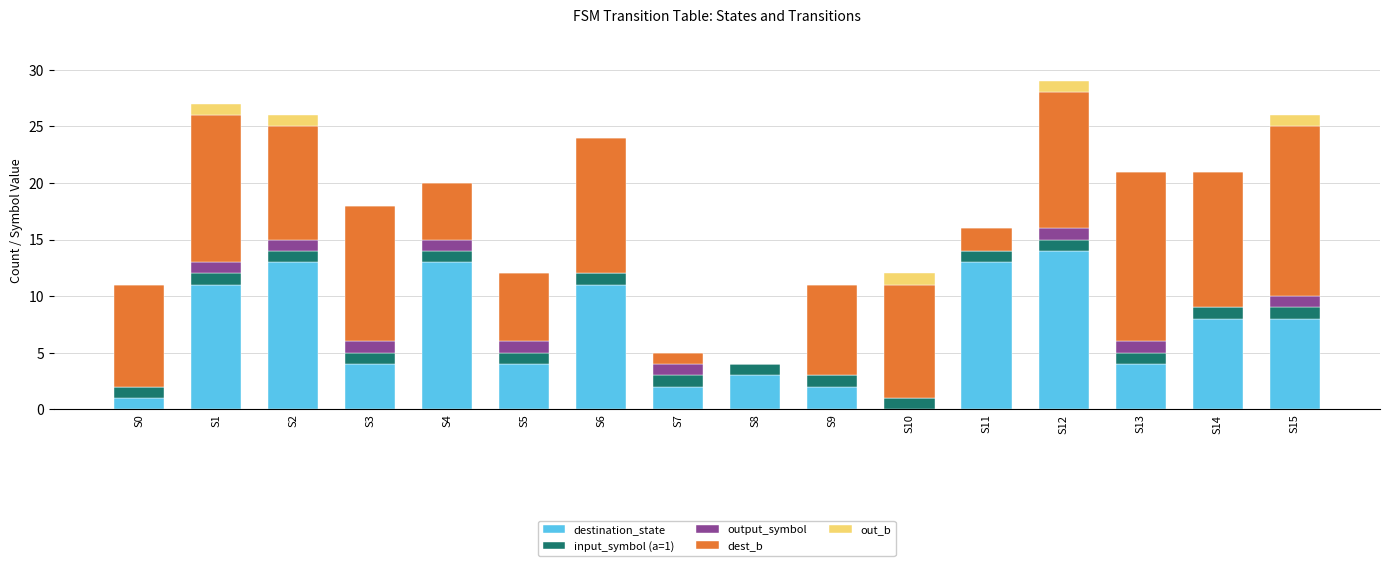

The destination_state series shows 2 at S9. True or false?

True